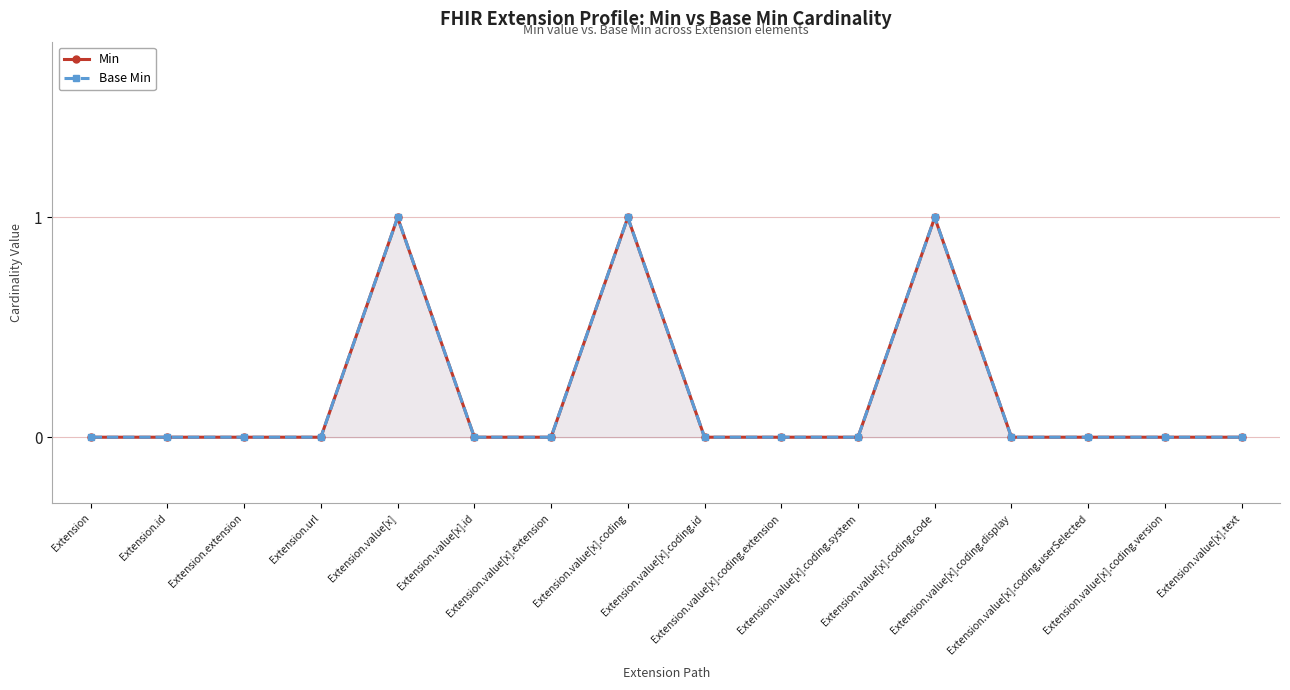

Rank the categories by Min value from highest to lowest.

Extension.value[x], Extension.value[x].coding, Extension.value[x].coding.code, Extension, Extension.id, Extension.extension, Extension.url, Extension.value[x].id, Extension.value[x].extension, Extension.value[x].coding.id, Extension.value[x].coding.extension, Extension.value[x].coding.system, Extension.value[x].coding.display, Extension.value[x].coding.userSelected, Extension.value[x].coding.version, Extension.value[x].text